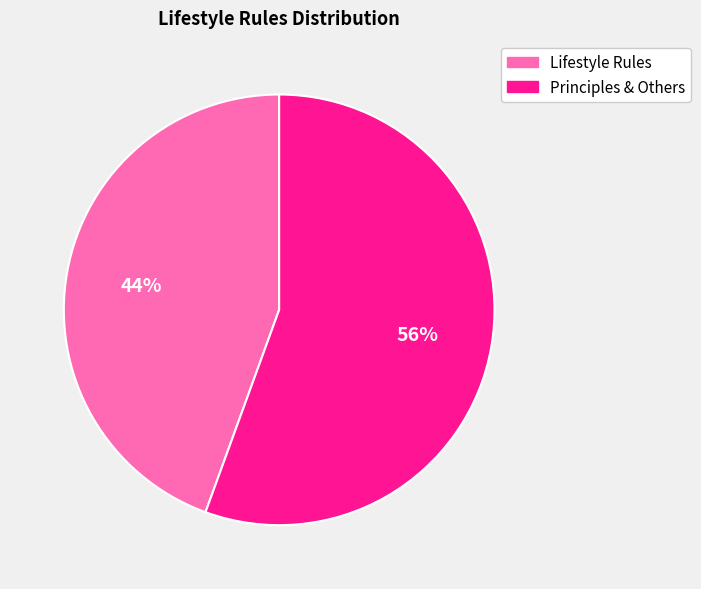

Do Lifestyle Rules and Principles & Others together represent more than half of the pie?

Yes